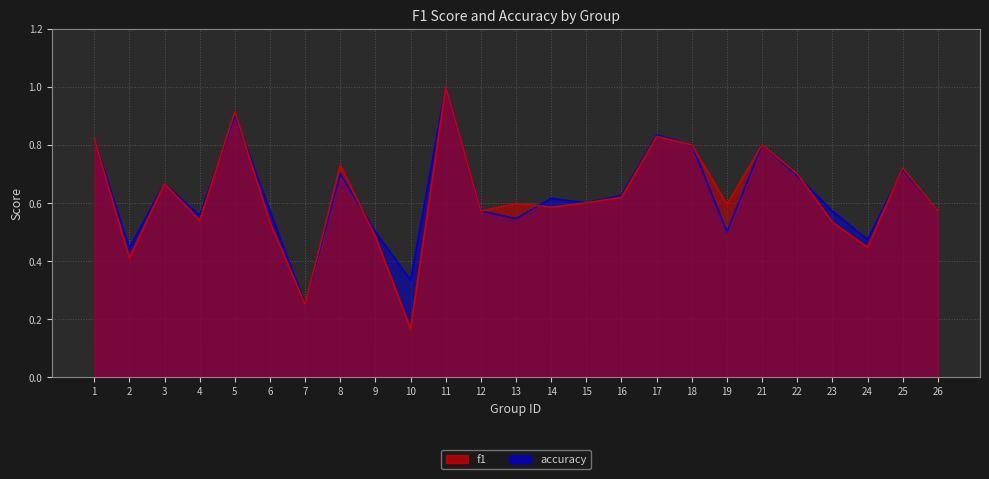

What is the difference between the maximum and minimum values in the accuracy series?

0.8